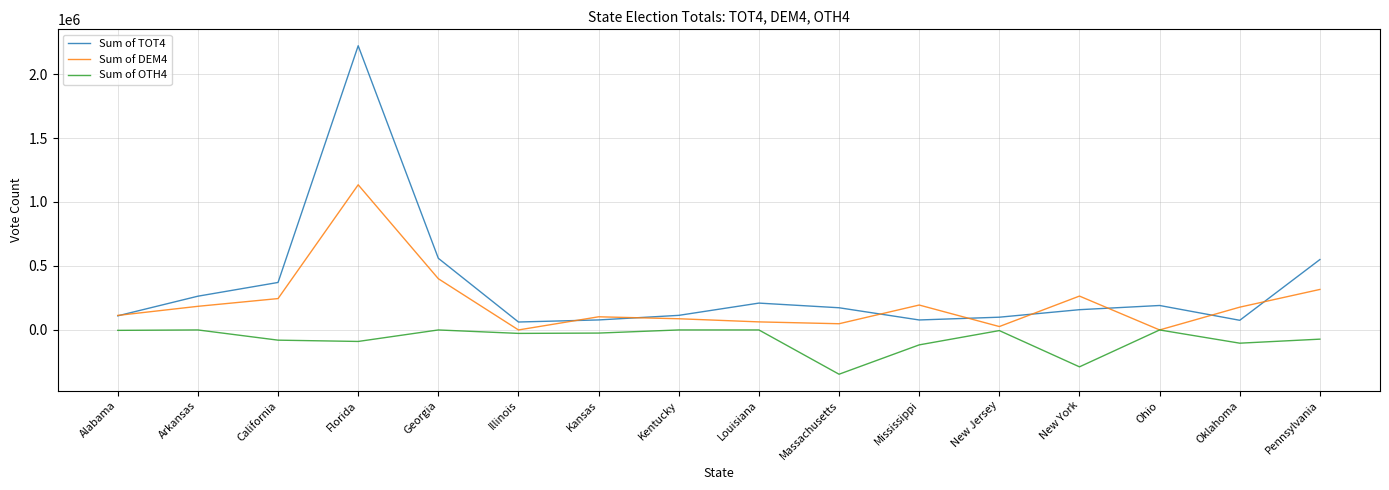

The Sum of DEM4 series shows 184623 at Arkansas. True or false?

True